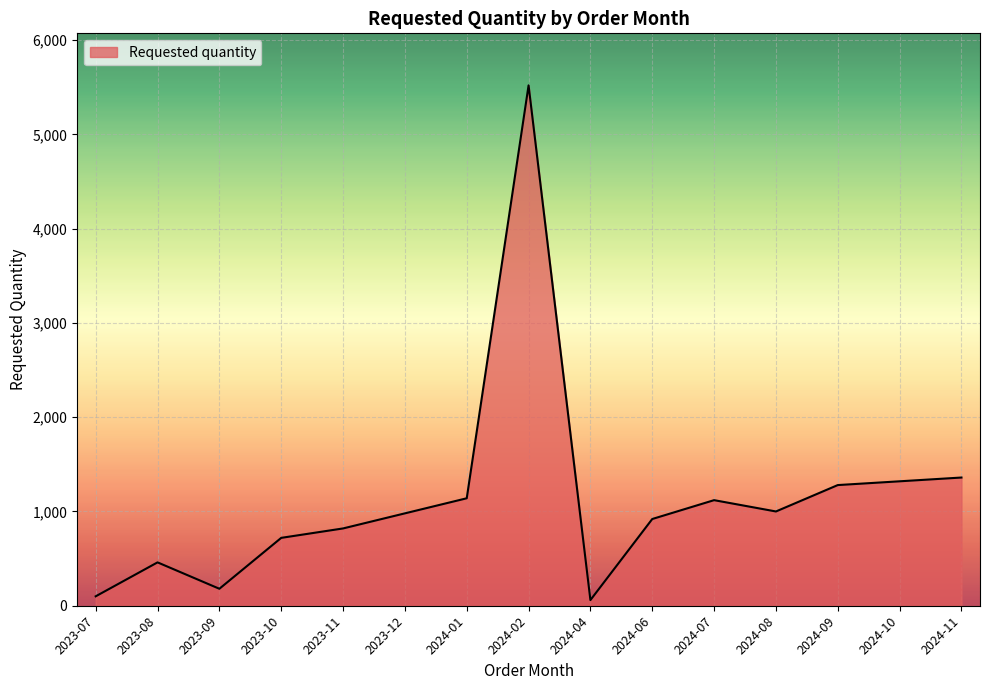

Between 2024-07 and 2023-12, which is larger?

2024-07